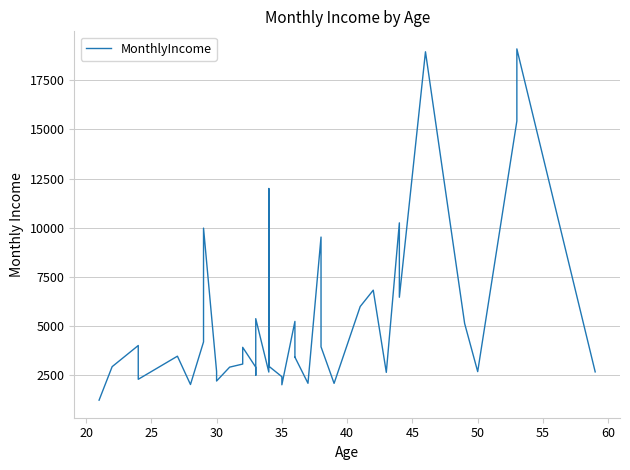

True or false: the data has more than 1 interior local peaks.

True